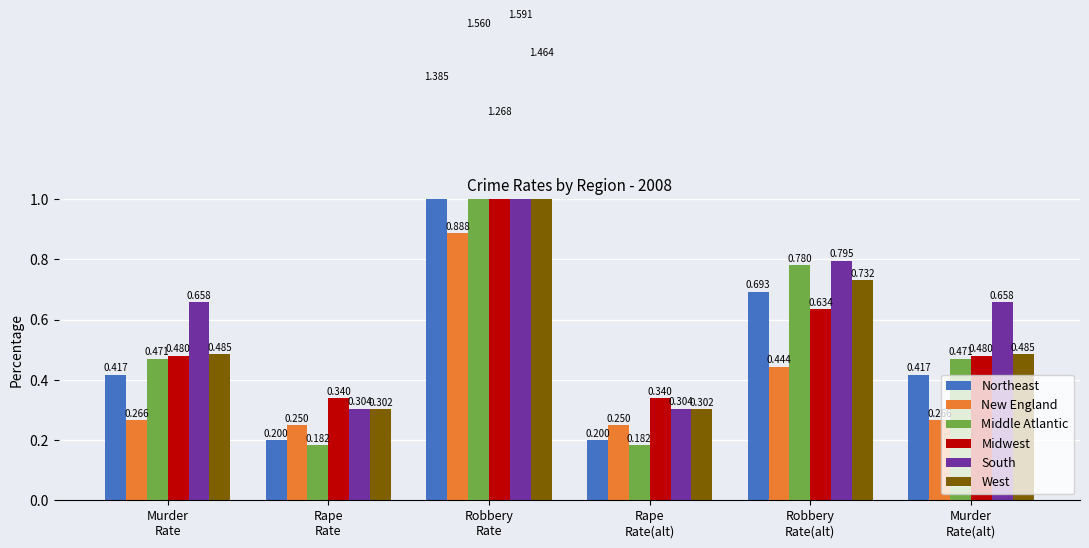

What is the value of the Northeast bar at the 4th from the left?

0.2